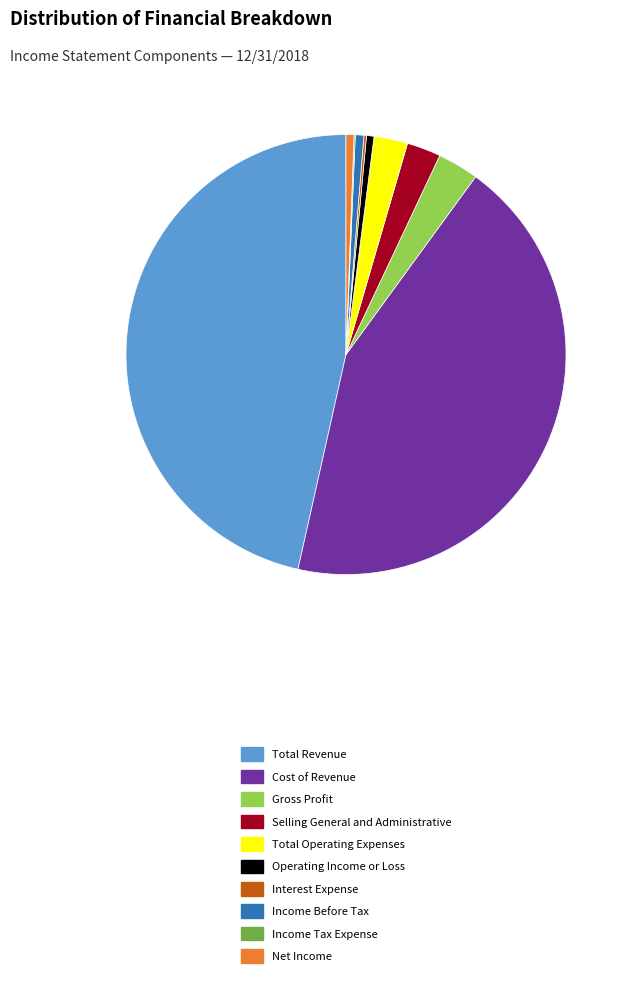

Does Net Income represent more than half of the total?

No